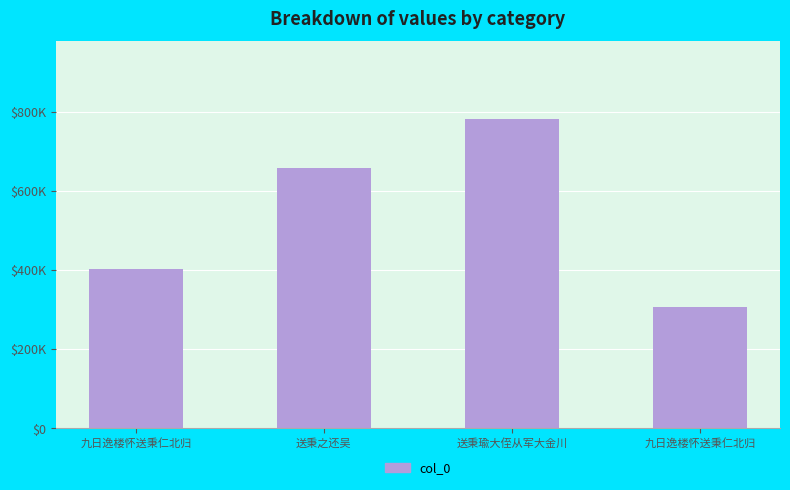

Are the bars horizontal?

No